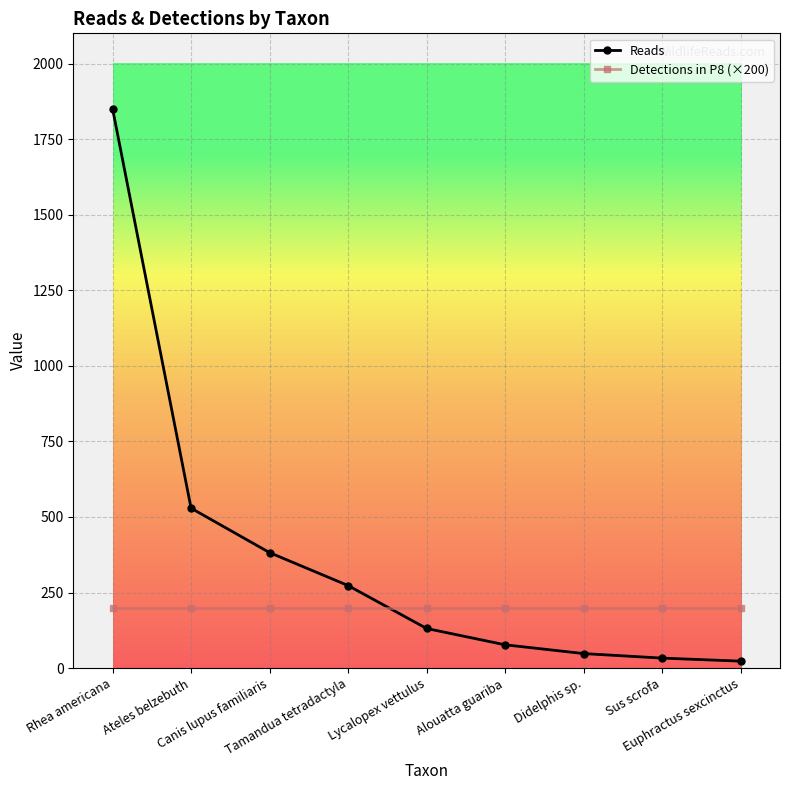

What is the average value of the Detections in P8 (×200) series?

200